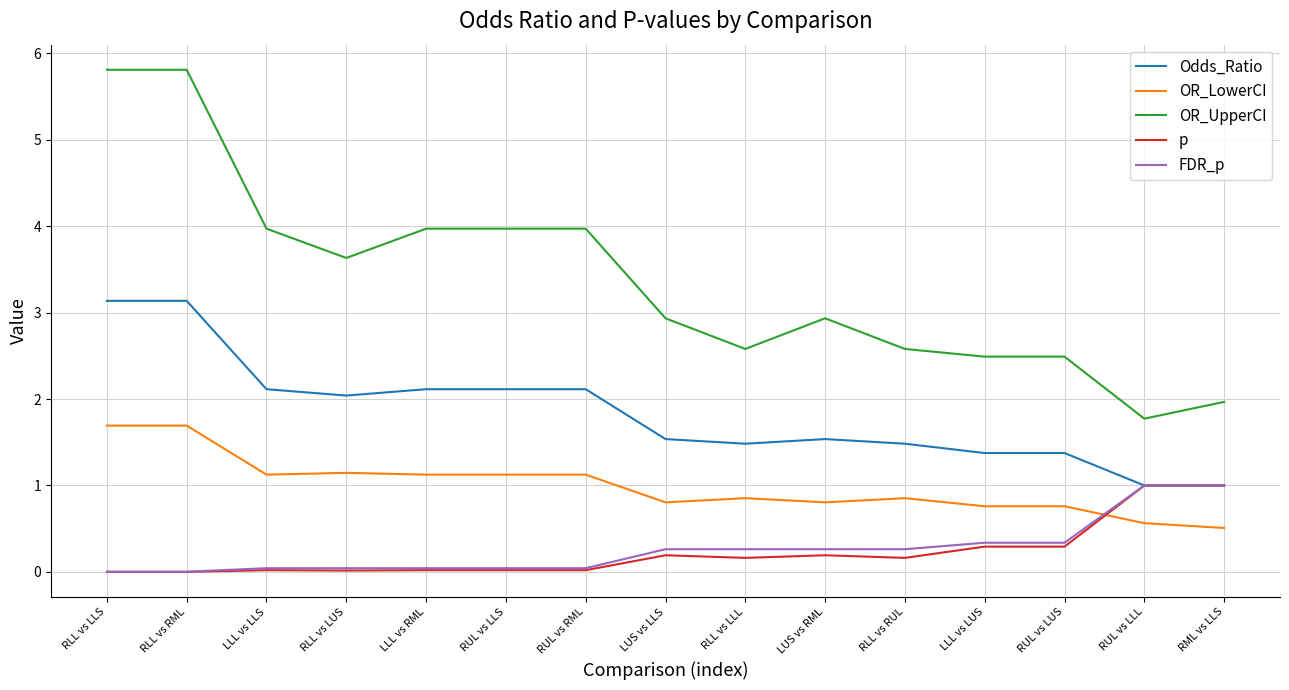

Is the value of p at RLL vs LUS greater than the value of Odds_Ratio at RLL vs RUL?

No